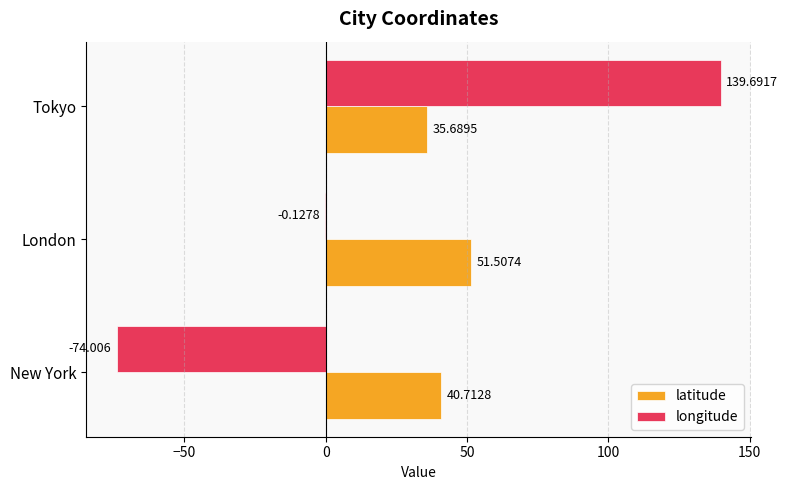

Which category has the highest value in the latitude series?

London